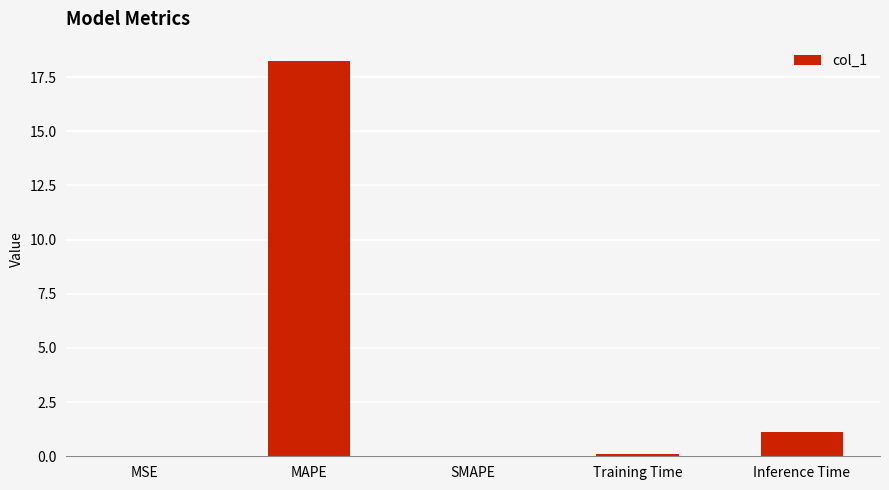

True or false: the data shows 1.1 at Inference Time.

True